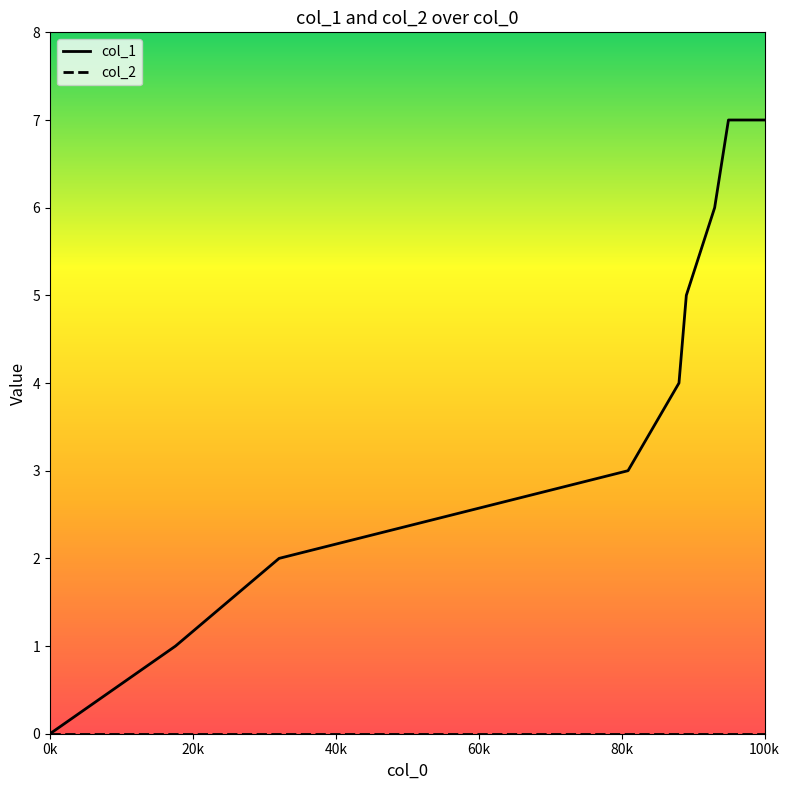

Does the chart display data point markers on the line(s)?

No